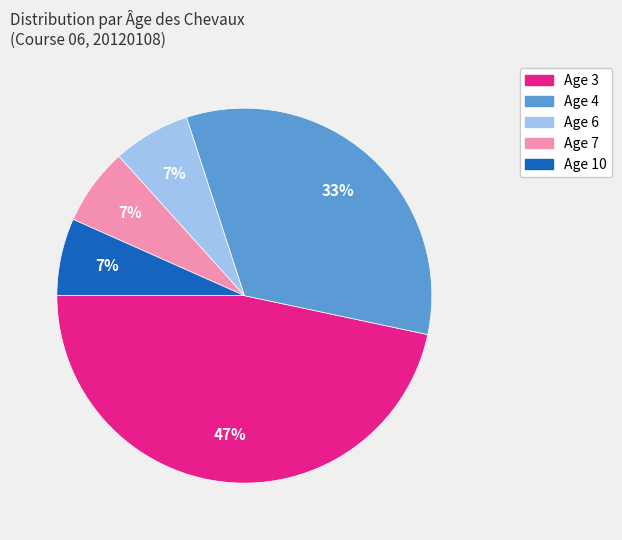

Which slice is the largest?

Age 3